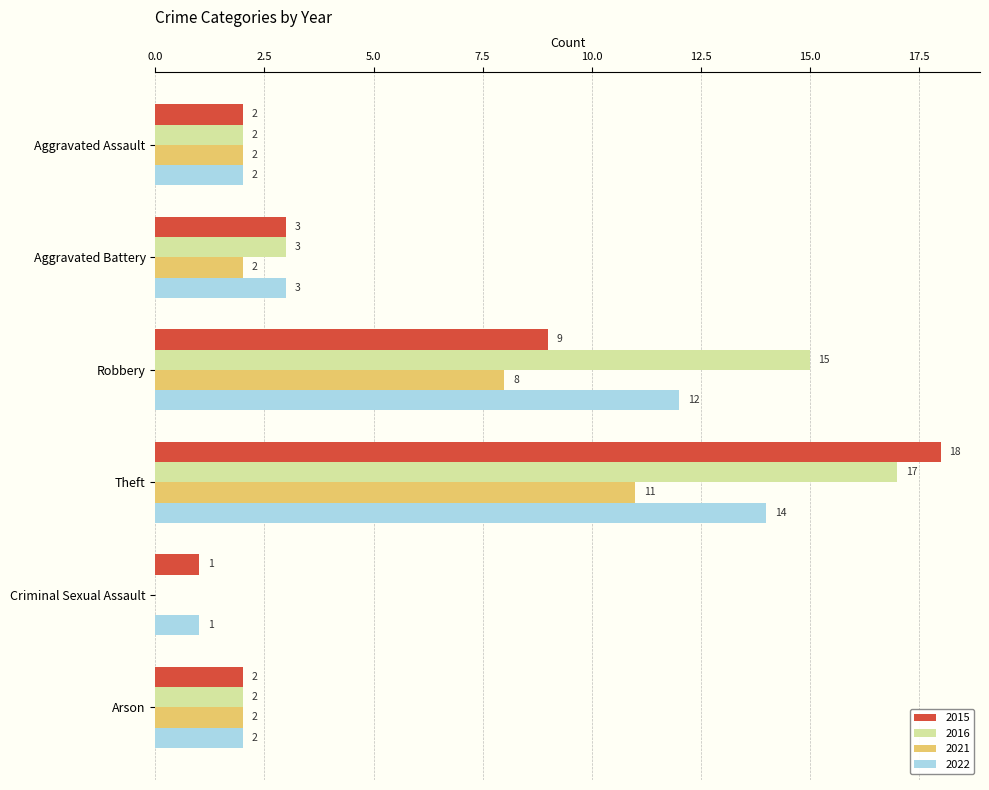

What is the total value across all series at Robbery?

44